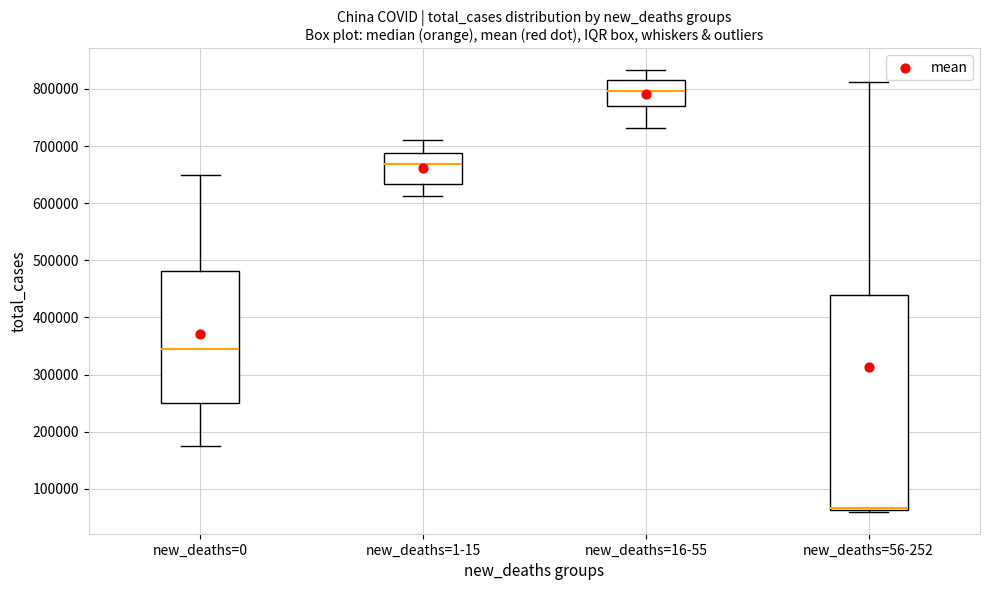

Reading left to right, read every box against the y-axis: the position of its median line, the range the box covers, and the ends of its whiskers. The values are not printed on the chart, so give them approximately, as read against the axis.

new_deaths=0: median 340000, box 250000 to 480000, whiskers 170000 to 650000
new_deaths=1-15: median 670000, box 630000 to 690000, whiskers 610000 to 710000
new_deaths=16-55: median 800000, box 770000 to 820000, whiskers 730000 to 830000
new_deaths=56-252: median 70000 (drawn on the box's lower edge), box 60000 to 440000, whiskers 60000 (just below the box's lower edge) to 810000